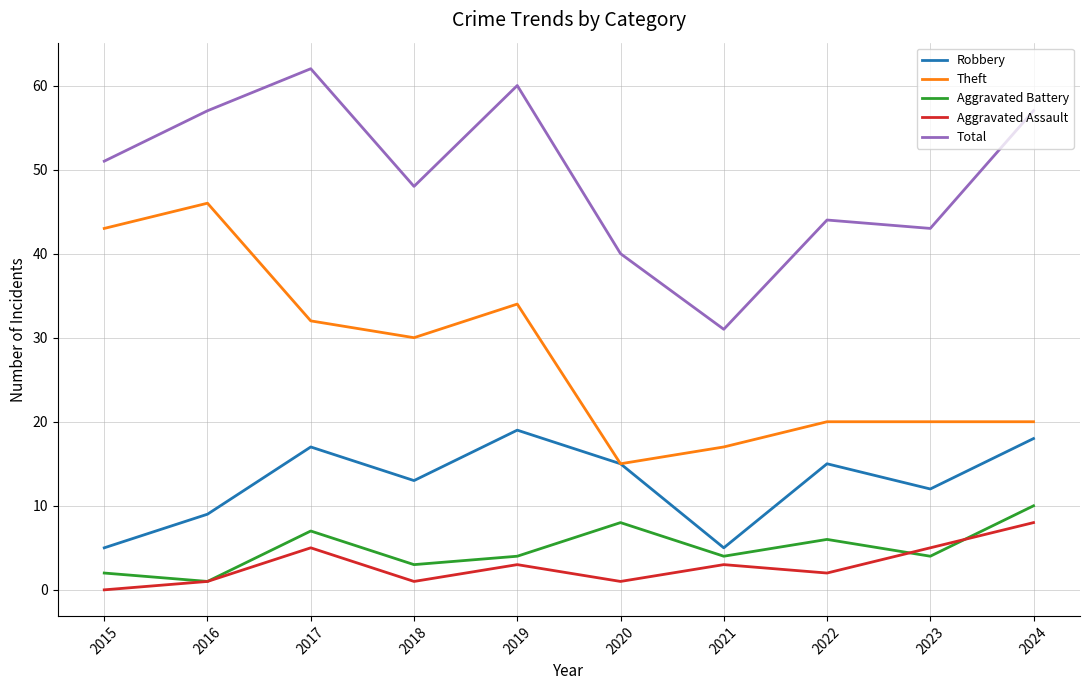

The value of Theft at 2023 is 20. True or false?

True